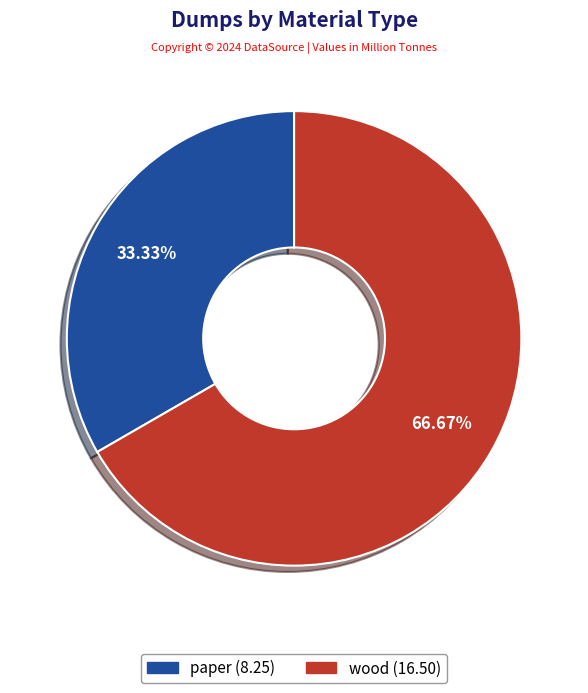

Which slice is the largest?

wood